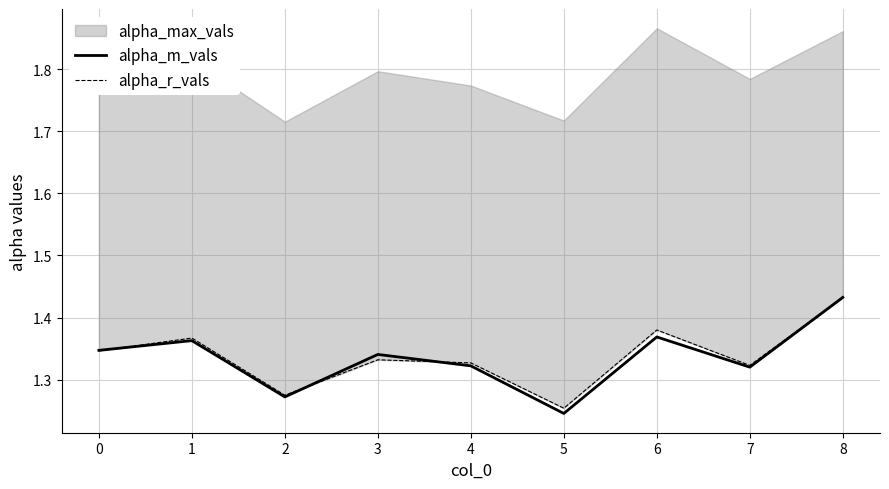

Which category has the highest value in the alpha_m_vals series?

8